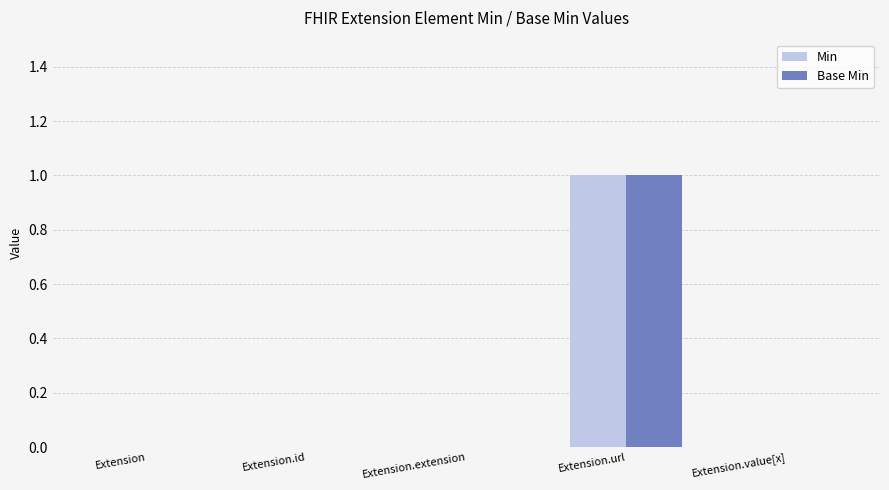

Is the value of Min at Extension.extension greater than the value of Base Min at Extension.url?

No